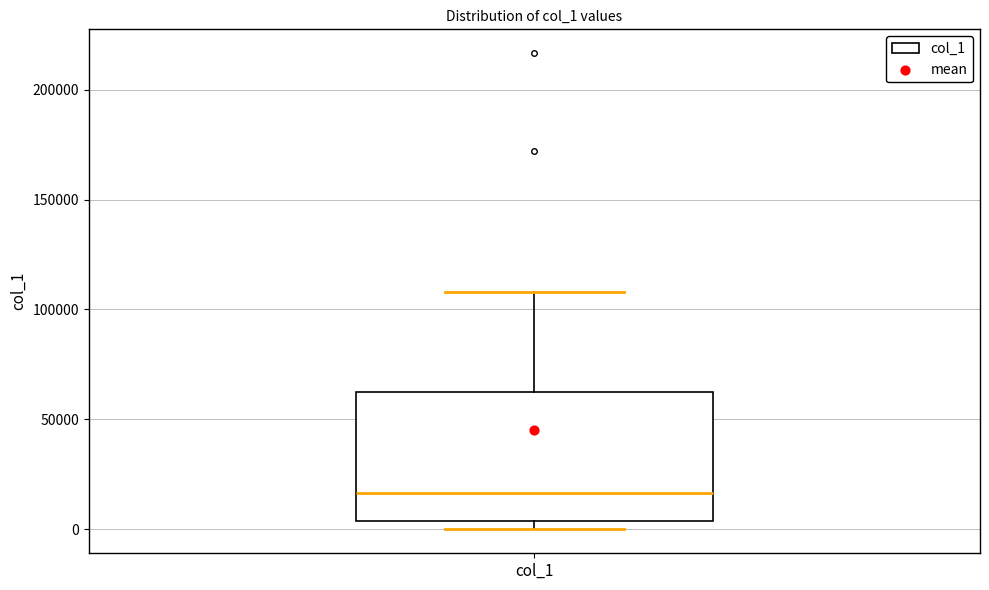

Transcribe this box plot: give where the median line is, the range the box spans, and where the two whiskers end, as read against the y-axis. The values are not printed on the chart, so give them approximately, as read against the axis.

median 15000, box 5000 to 65000, whiskers 0 to 110000